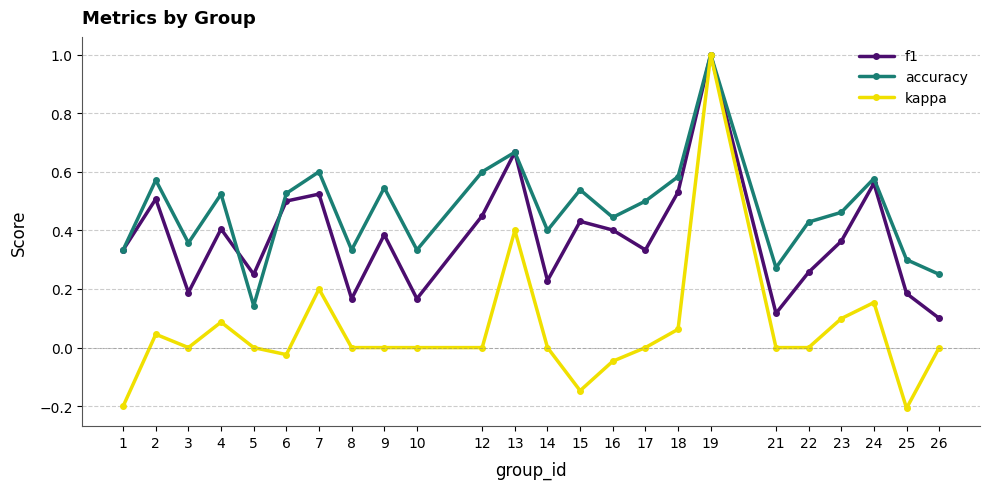

What is the difference between the maximum and minimum values in the kappa series?

1.2